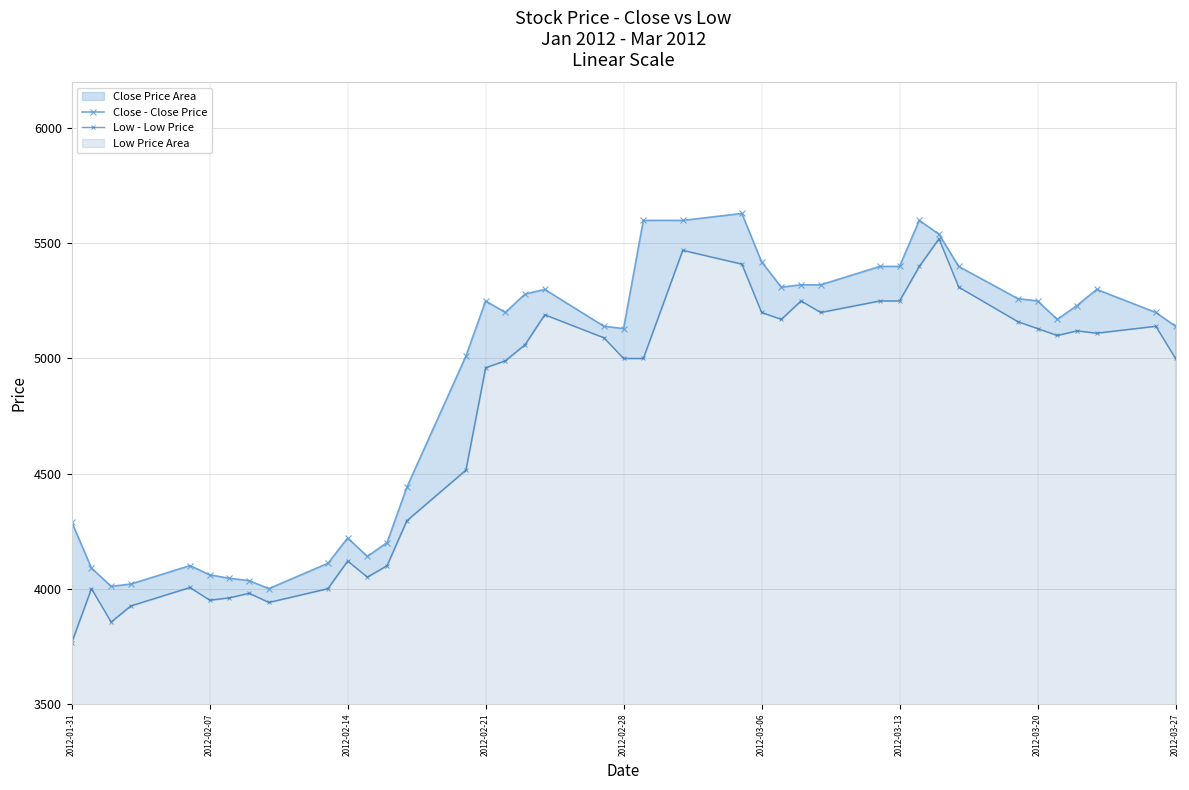

What is the value of the Close - Close Price point at the 33rd from the left?

5400